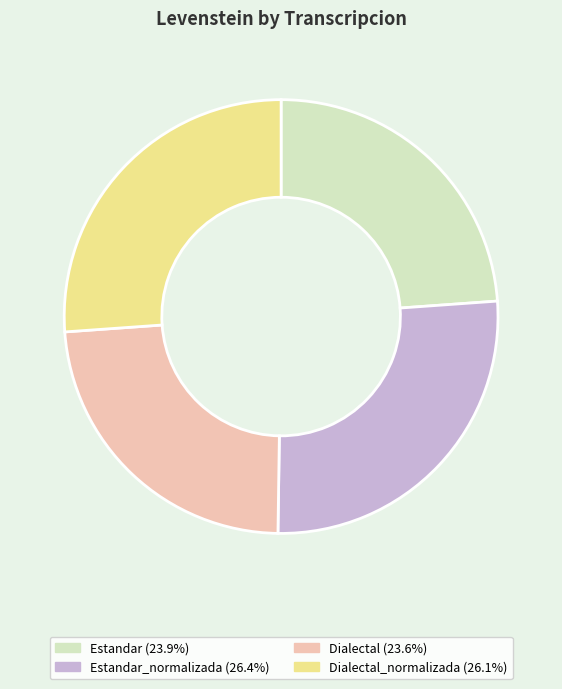

Does any single category account for the majority?

No